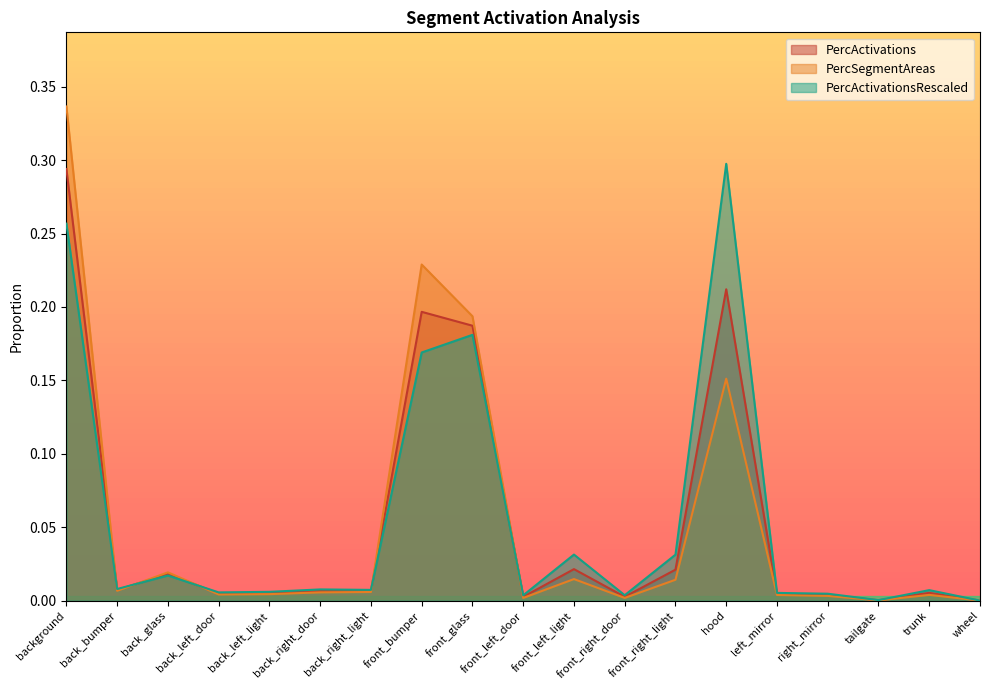

After their last crossing, which series has the higher values: PercActivations or PercSegmentAreas?

PercSegmentAreas